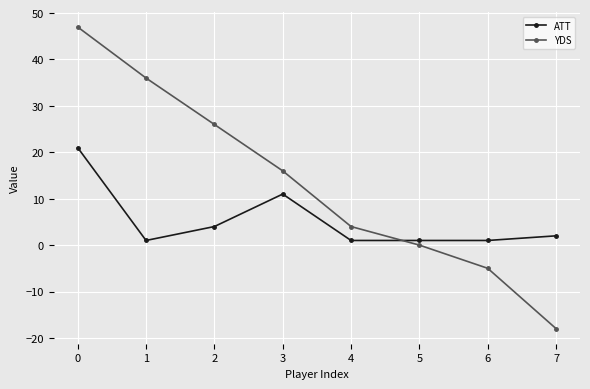

What is the maximum value shown in the chart?

47